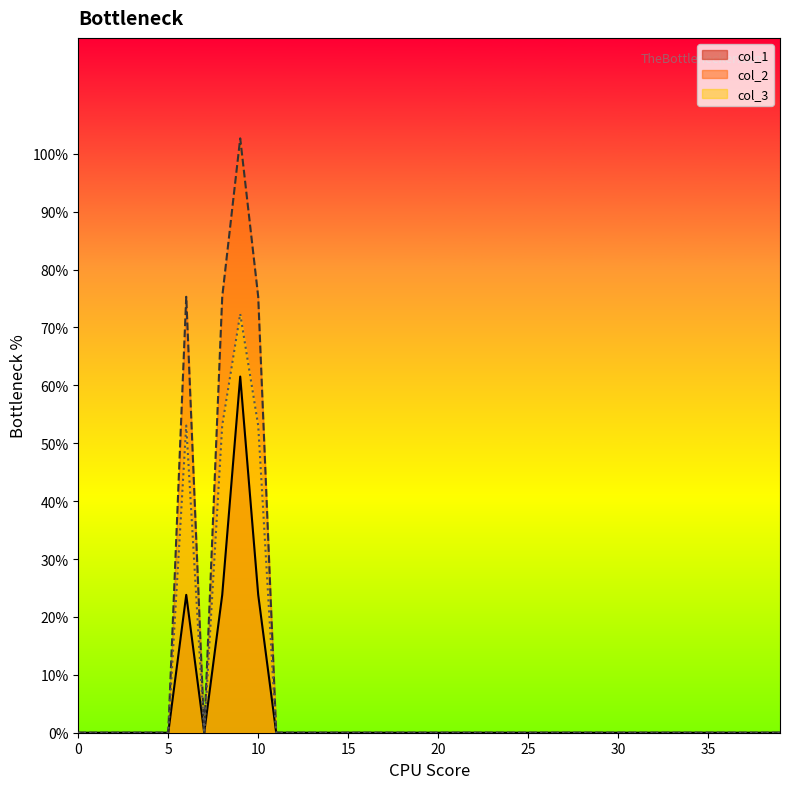

True or false: col_3 and col_2 intersect in this chart.

False